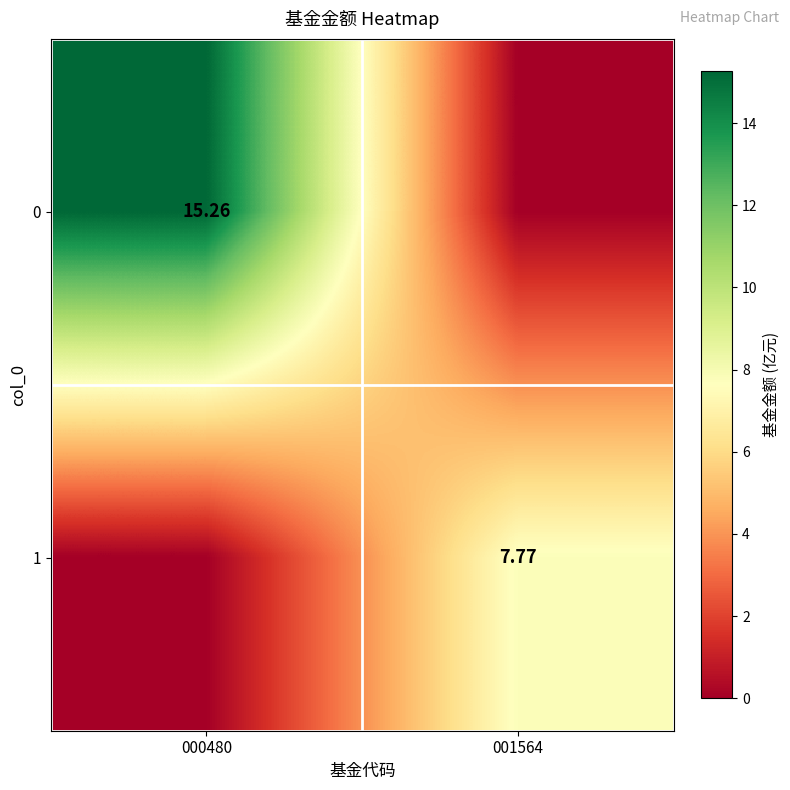

Count the number of categories in the chart.

2